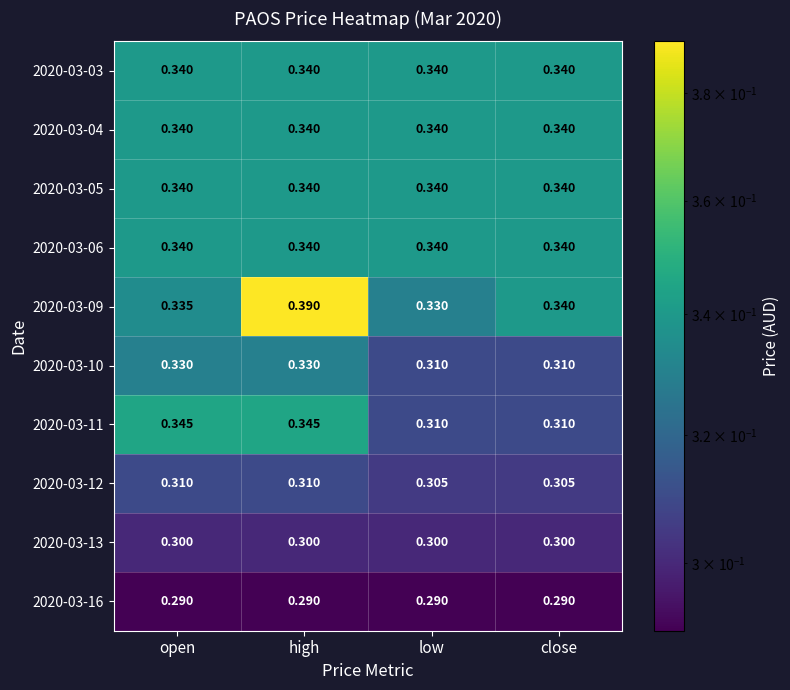

Which label corresponds to the largest value in the chart?

high